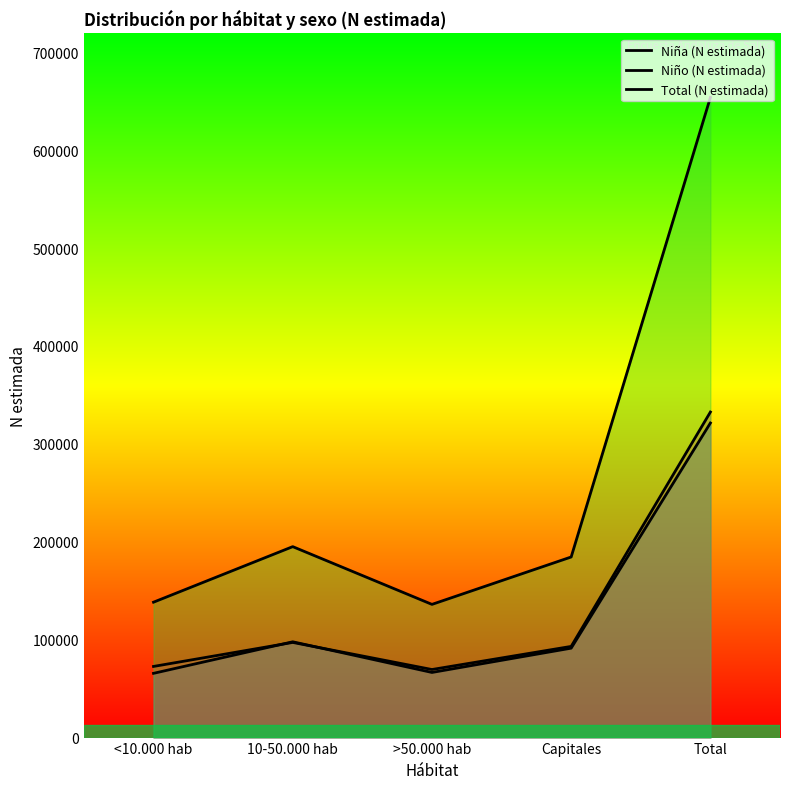

What is the difference between the Niño (N estimada) values at Total and <10.000 hab?

259844